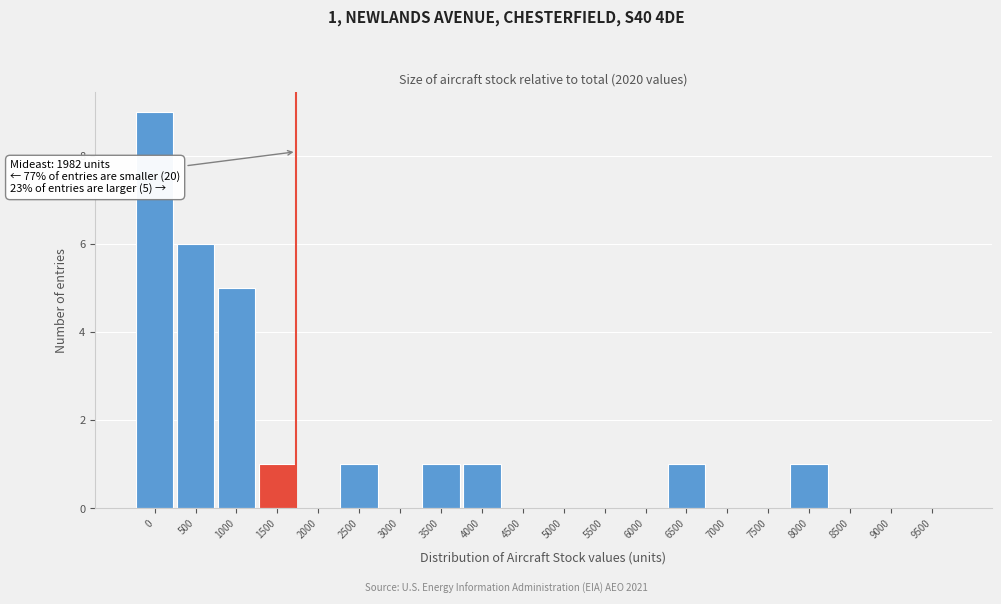

Reading left to right, list all the values displayed in this chart.

0=9	500=6	1000=5	1500=1	2000=0	2500=1	3000=0	3500=1	4000=1	4500=0	5000=0	5500=0	6000=0	6500=1	7000=0	7500=0	8000=1	8500=0	9000=0	9500=0